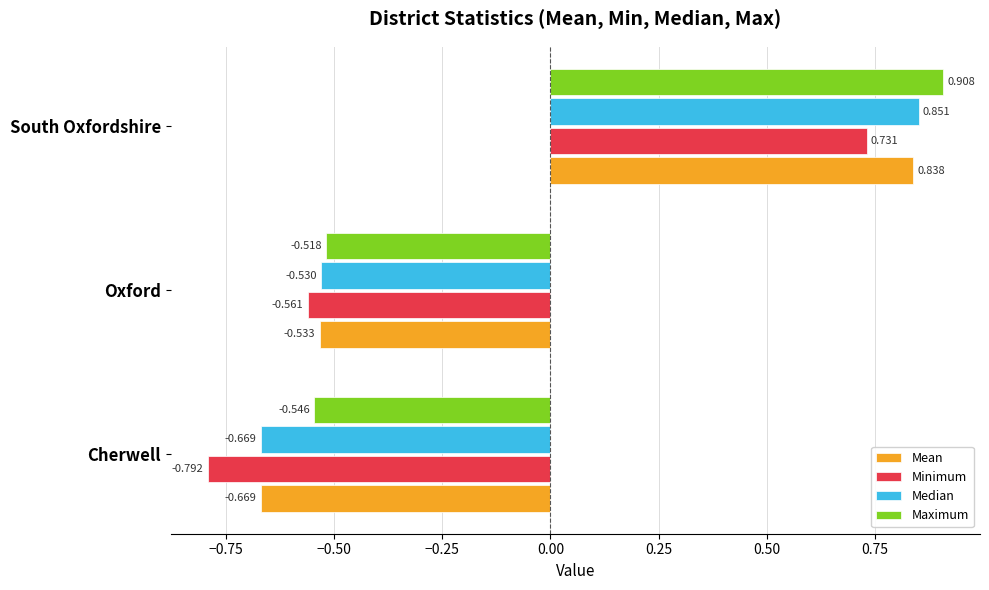

List the series in order of their peak value, highest first.

Maximum, Median, Mean, Minimum